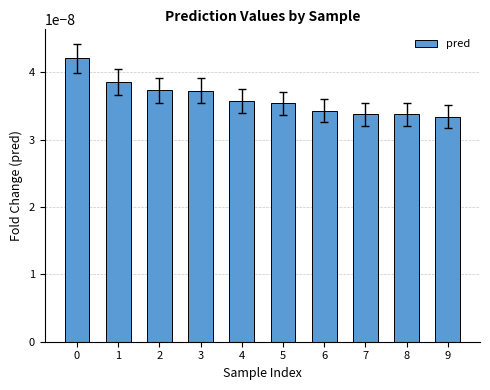

How many values are between 0 and 1?

10